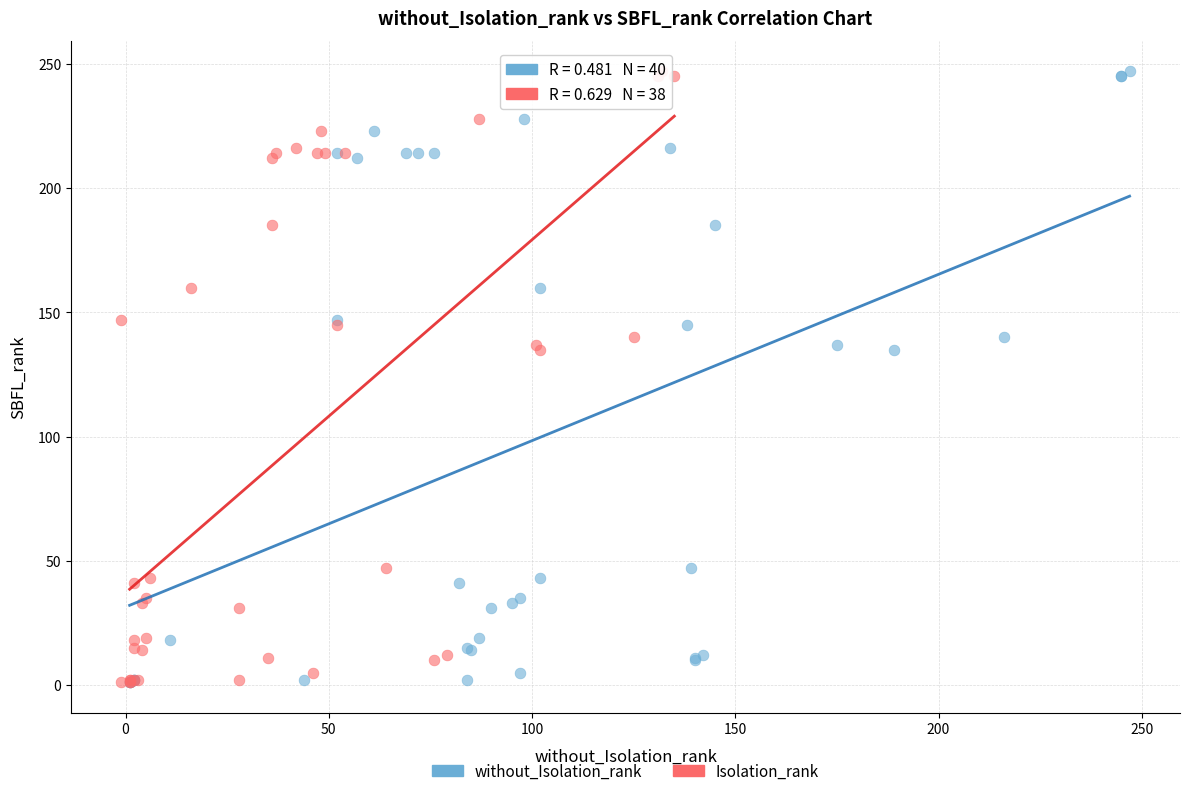

What are all the series names shown in the legend?

without_Isolation_rank, Isolation_rank